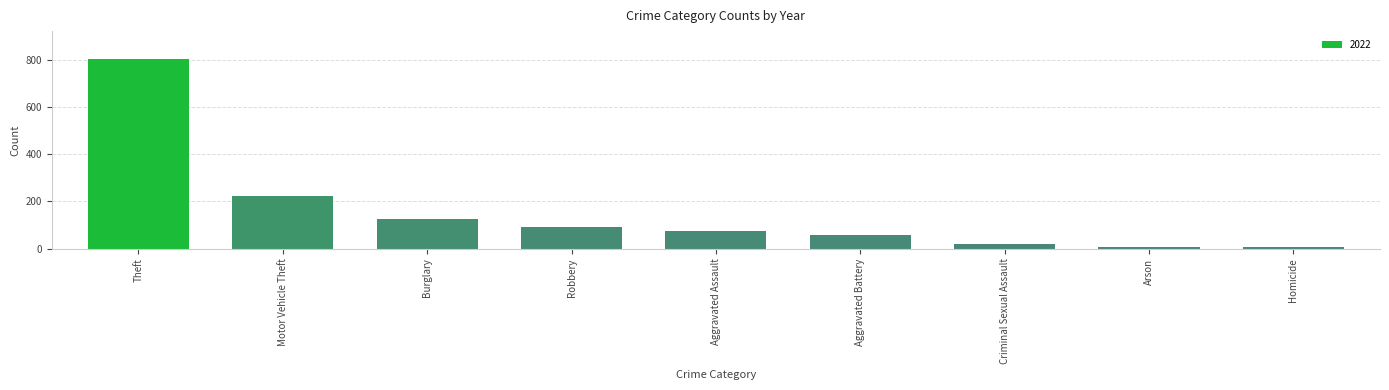

What is the difference between the values at Aggravated Battery and Robbery?

32